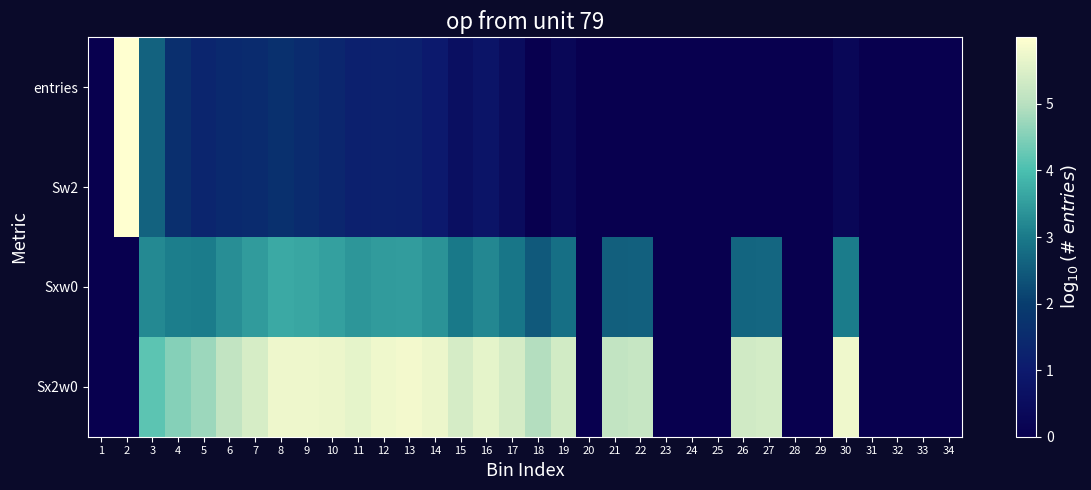

Reading left to right, list all the values displayed in this chart.

entries: 1=0.0	2=6.0	3=2.6	4=1.6	5=1.3	6=1.4	7=1.5	8=1.7	9=1.5	10=1.4	11=1.2	12=1.2	13=1.2	14=1.0	15=0.6	16=0.8	17=0.5	18=0.0	19=0.3	20=0.0	21=0.0	22=0.0	23=0.0	24=0.0	25=0.0	26=0.0	27=0.0	28=0.0	29=0.0	30=0.3	31=0.0	32=0.0	33=0.0	34=0.0
Sw2: 1=0.0	2=6.0	3=2.6	4=1.6	5=1.3	6=1.4	7=1.5	8=1.7	9=1.5	10=1.4	11=1.2	12=1.2	13=1.2	14=1.0	15=0.6	16=0.8	17=0.5	18=0.0	19=0.3	20=0.0	21=0.0	22=0.0	23=0.0	24=0.0	25=0.0	26=0.0	27=0.0	28=0.0	29=0.0	30=0.3	31=0.0	32=0.0	33=0.0	34=0.0
Sxw0: 1=0.0	2=0.0	3=3.2	4=3.1	5=3.0	6=3.3	7=3.5	8=3.7	9=3.6	10=3.6	11=3.4	12=3.5	13=3.5	14=3.4	15=3.0	16=3.2	17=2.9	18=2.5	19=2.8	20=0.0	21=2.6	22=2.6	23=0.0	24=0.0	25=0.0	26=2.7	27=2.7	28=0.0	29=0.0	30=3.0	31=0.0	32=0.0	33=0.0	34=0.0
Sx2w0: 1=0.0	2=0.0	3=4.2	4=4.5	5=4.7	6=5.1	7=5.4	8=5.7	9=5.8	10=5.7	11=5.6	12=5.8	13=5.8	14=5.7	15=5.4	16=5.6	17=5.4	18=5.0	19=5.4	20=0.0	21=5.1	22=5.2	23=0.0	24=0.0	25=0.0	26=5.3	27=5.4	28=0.0	29=0.0	30=5.8	31=0.0	32=0.0	33=0.0	34=0.0